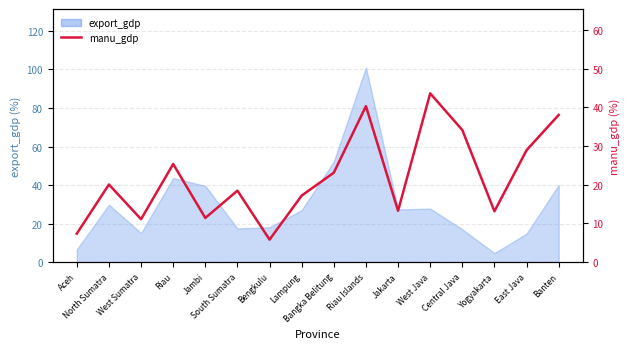

Which label corresponds to the largest value in the chart?

West Java